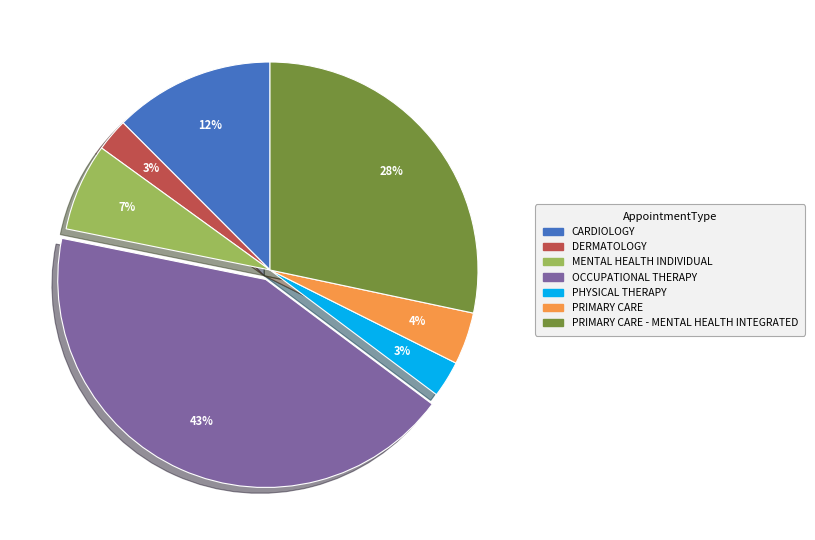

To the nearest percent, what is the average slice percentage?

14%